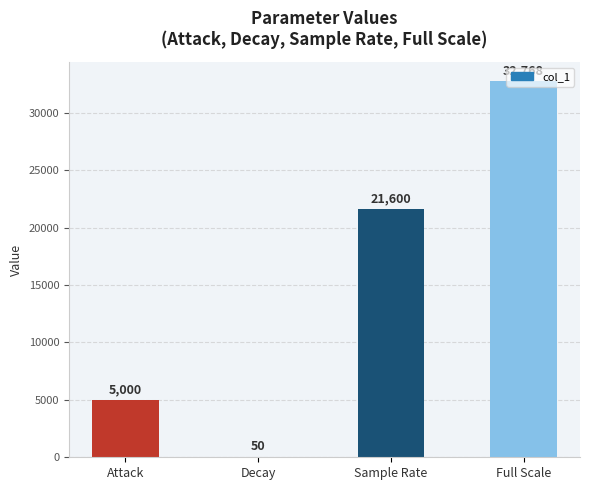

How many series are shown in this chart?

1